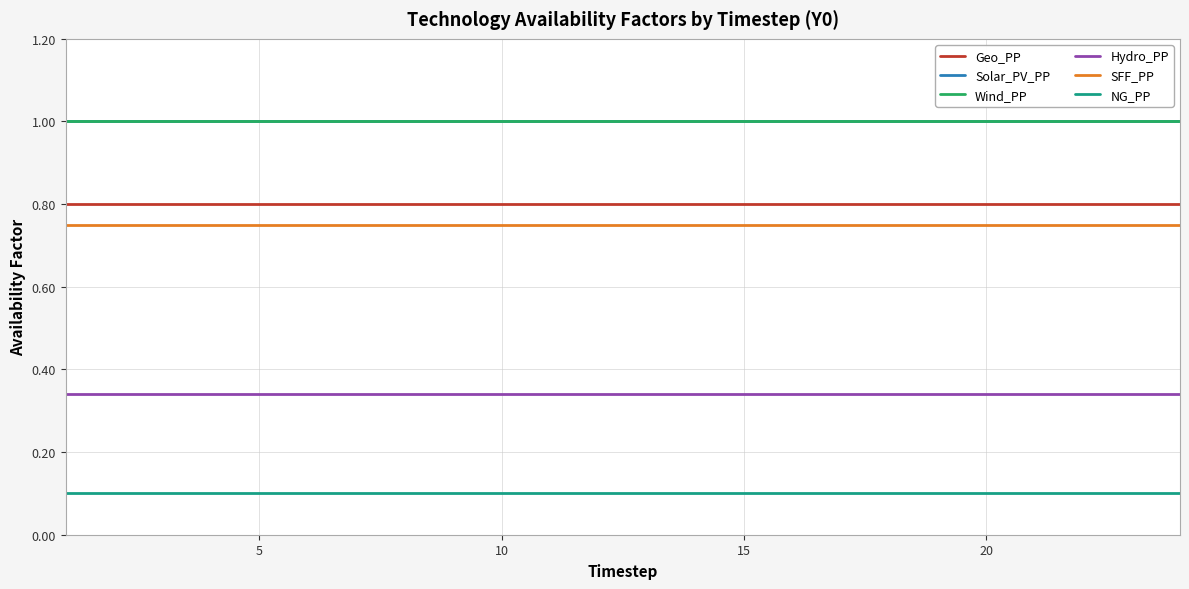

Which series has the largest range (max minus min)?

Geo_PP